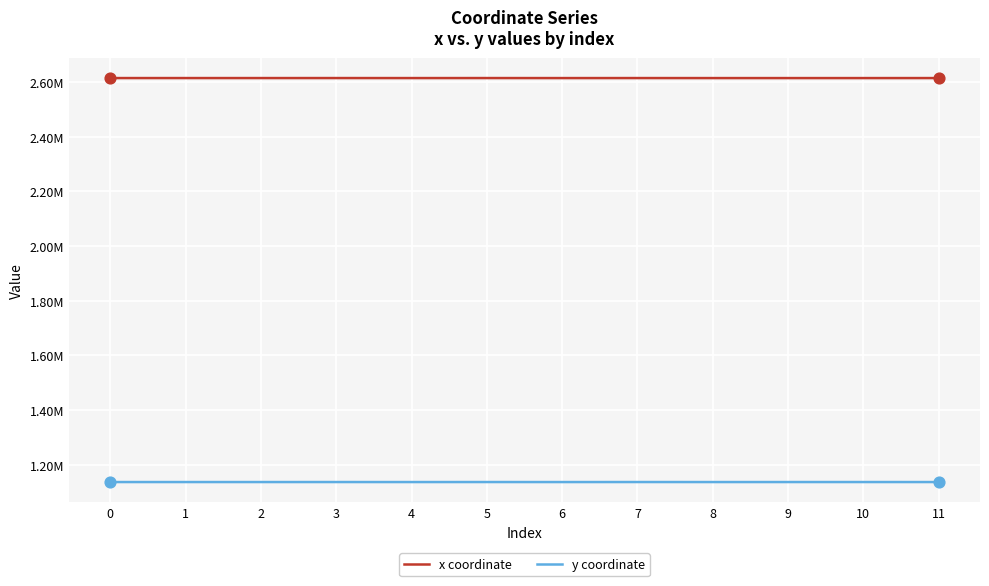

What is the total value across all series at 4?

3751052.2